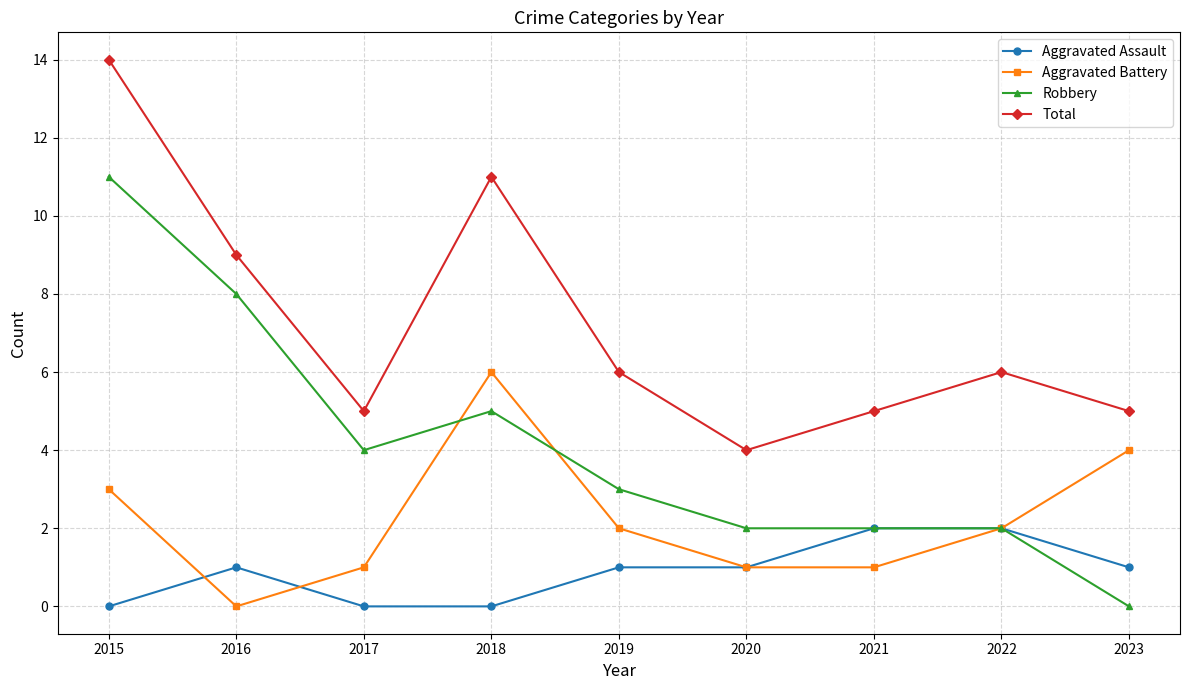

List the series in order of their peak value, highest first.

Total, Robbery, Aggravated Battery, Aggravated Assault